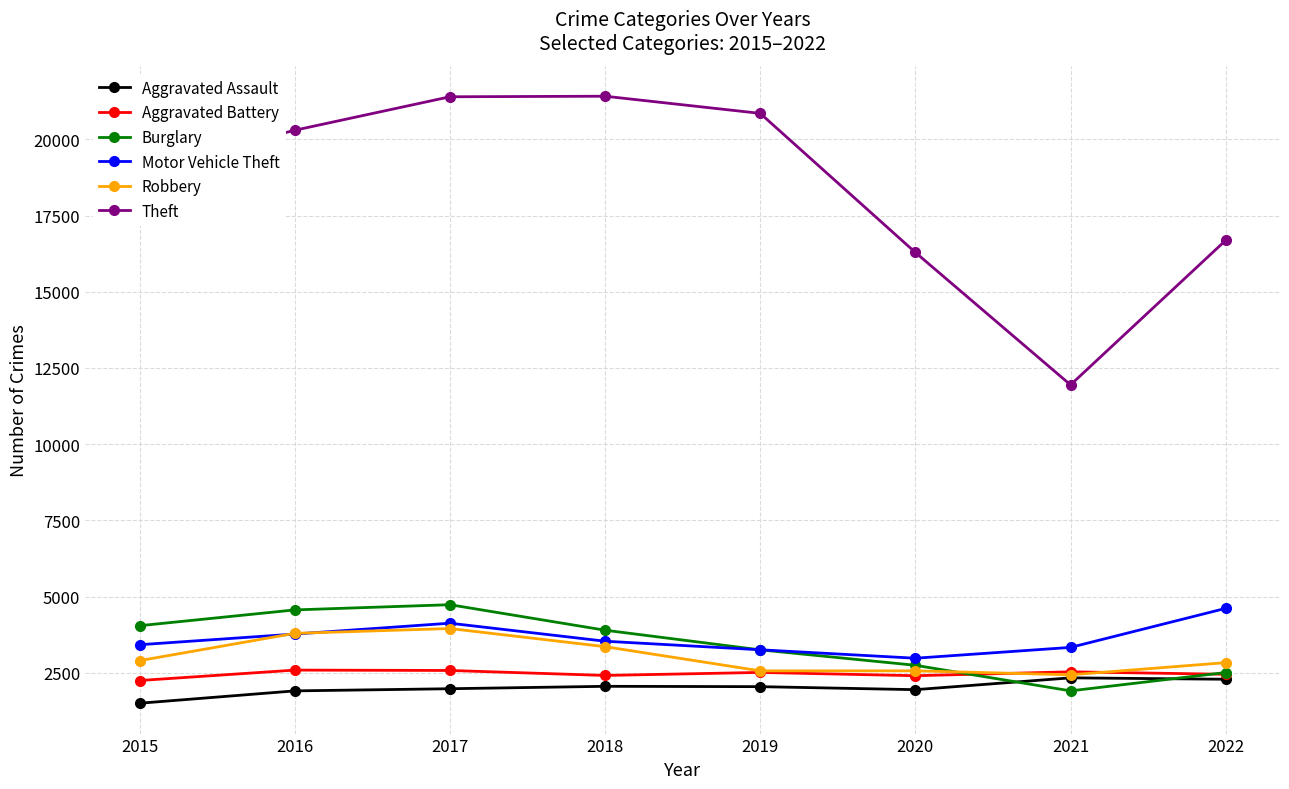

What is the minimum value shown in the chart?

1500